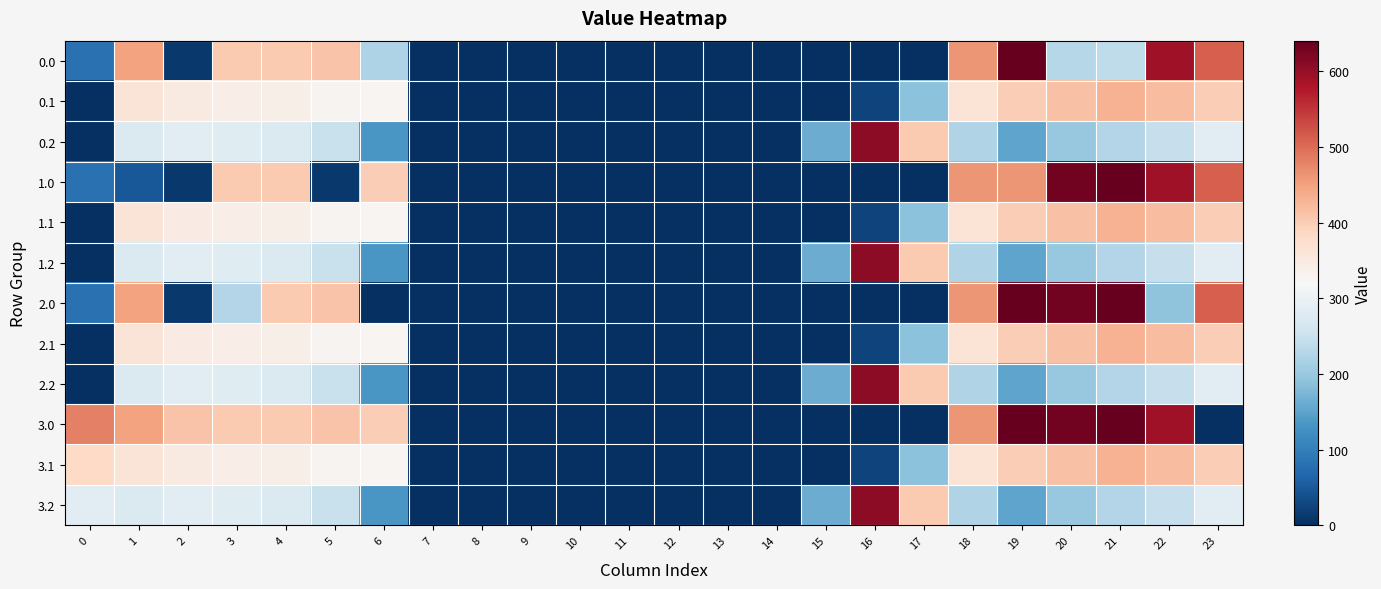

What is the total value across all series at 7?

0.4